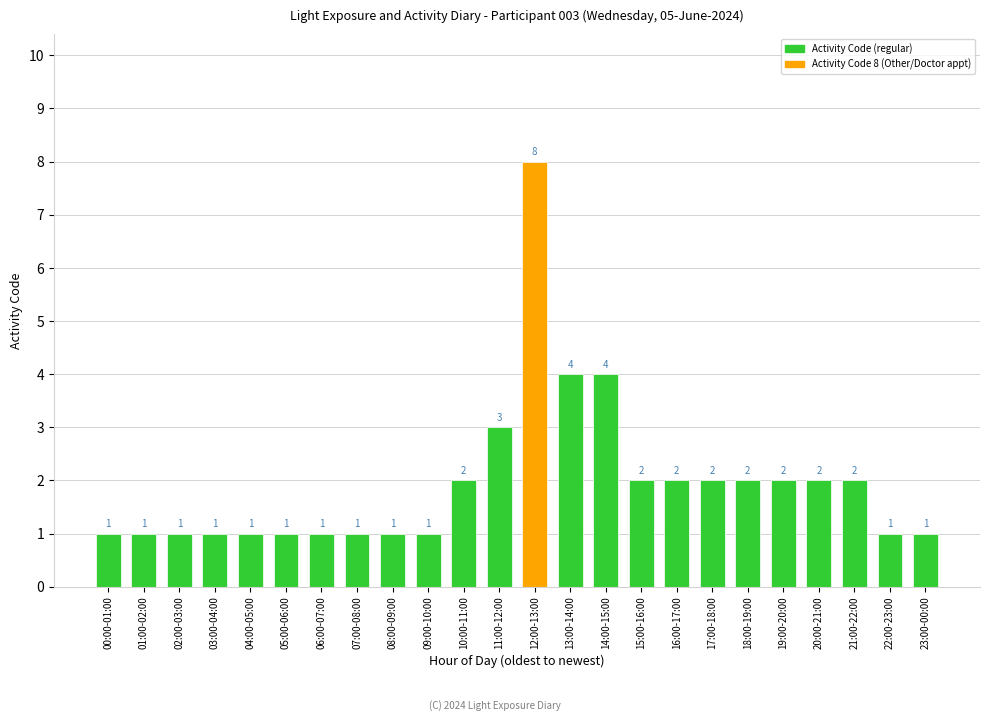

How many data points are less than 2?

12